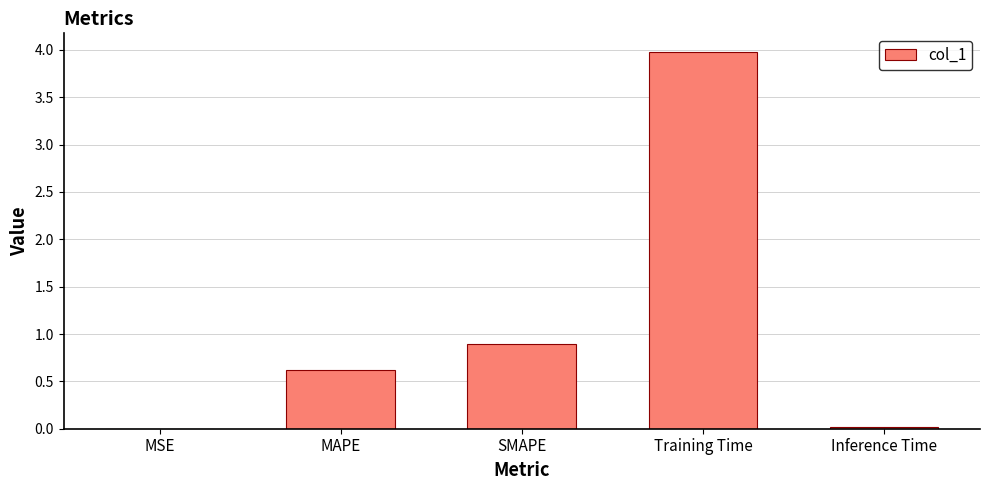

Which has a higher value, MAPE or Inference Time?

MAPE